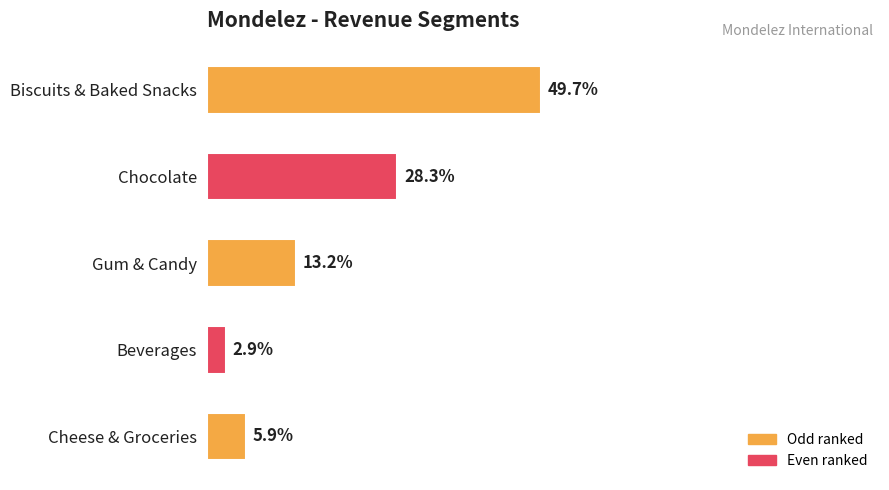

Are the bars horizontal?

Yes